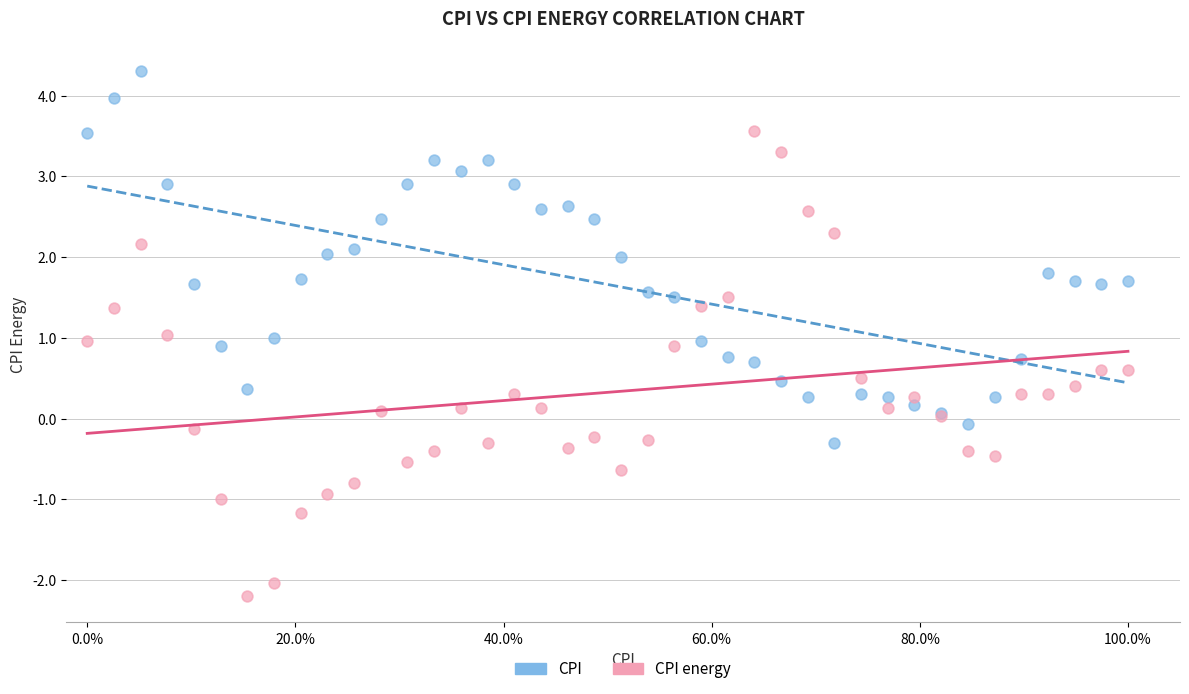

What are all the series names shown in the legend?

CPI, CPI energy